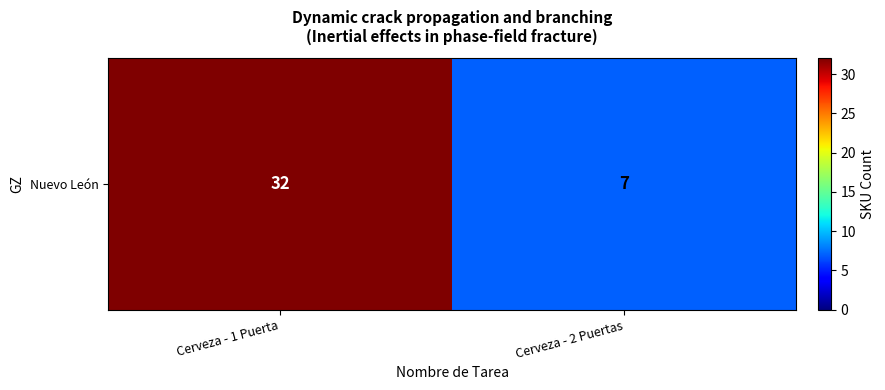

Reading left to right, list all the values displayed in this chart.

32	7